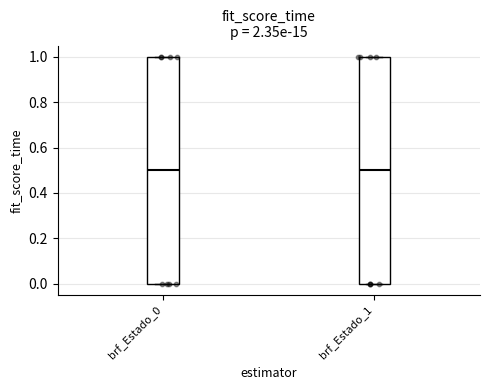

Reading left to right, transcribe this box plot: for each box, give where its median line is, the range the box spans, and where its two whiskers end, as read against the y-axis. The values are not printed on the chart, so give them approximately, as read against the axis.

brf_Estado_0: median 0.5, box 0.0 to 1.0, whiskers 0.0 to 1.0
brf_Estado_1: median 0.5, box 0.0 to 1.0, whiskers 0.0 to 1.0